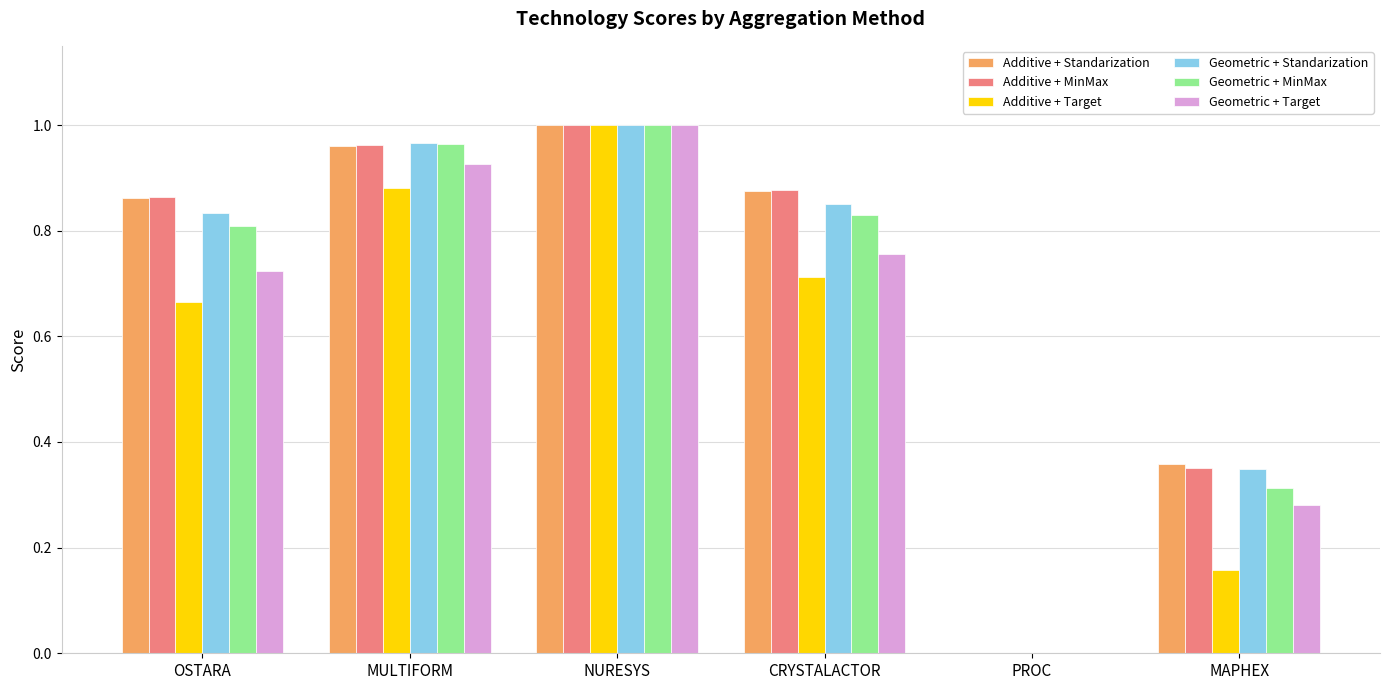

Which series changed the most between NURESYS and MAPHEX?

Additive + Target